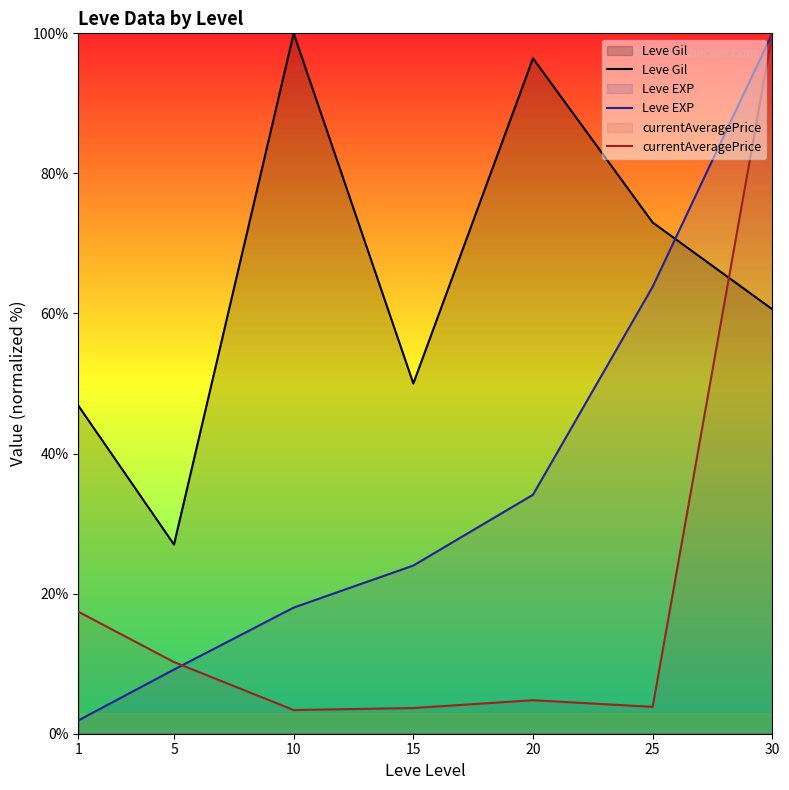

True or false: currentAveragePrice has more than 1 points higher than both neighbors.

False